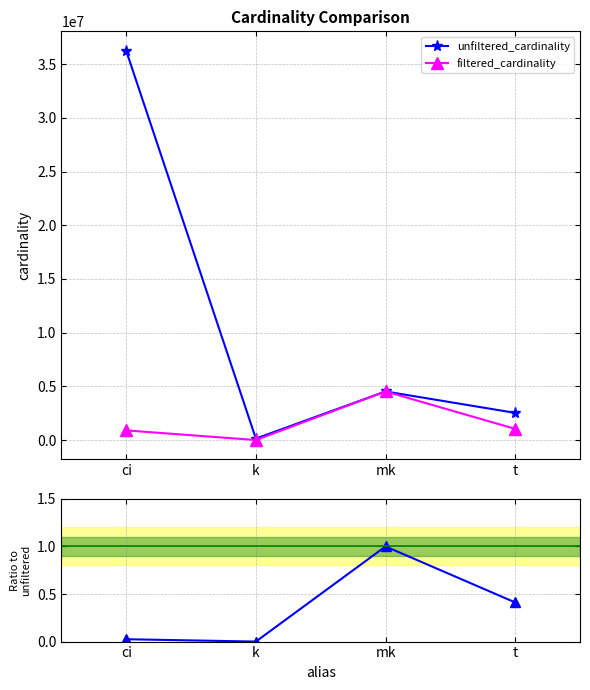

What is the difference between the second highest and minimum values in the unfiltered_cardinality series?

4389760